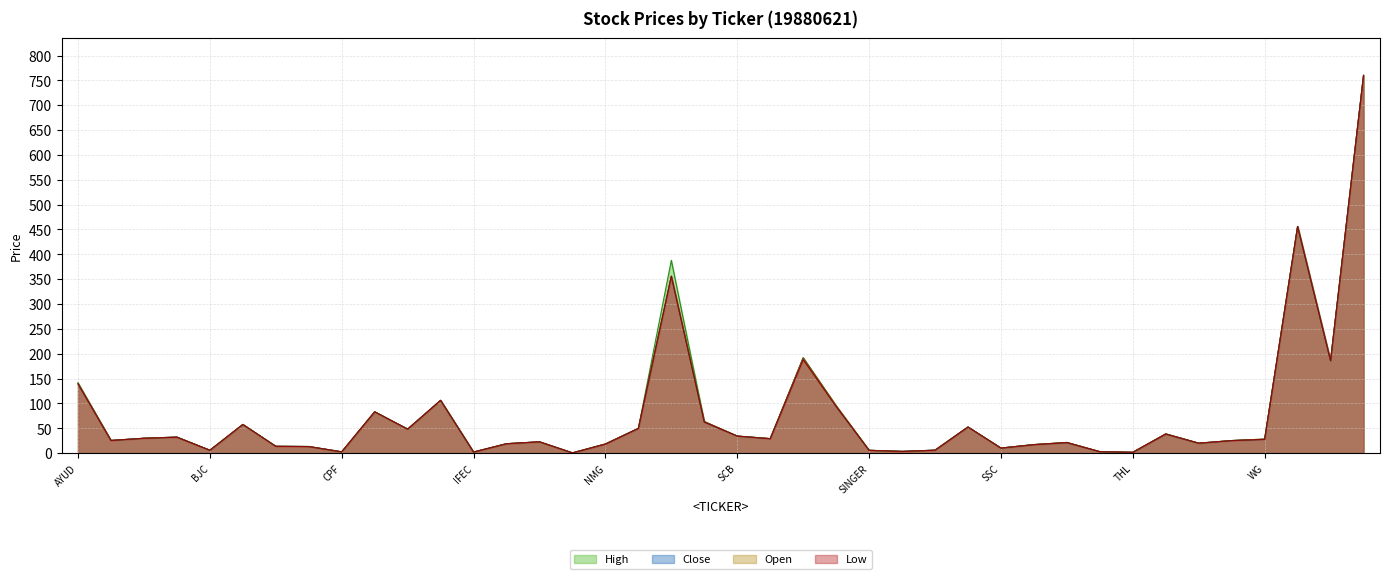

How many data points does each series have?

40